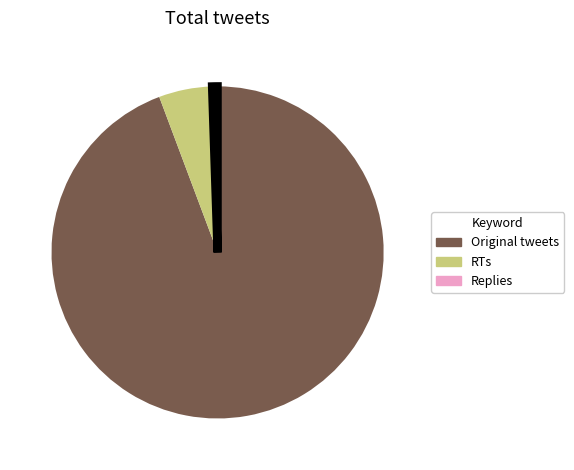

Which has a higher value, RTs or Original tweets?

Original tweets